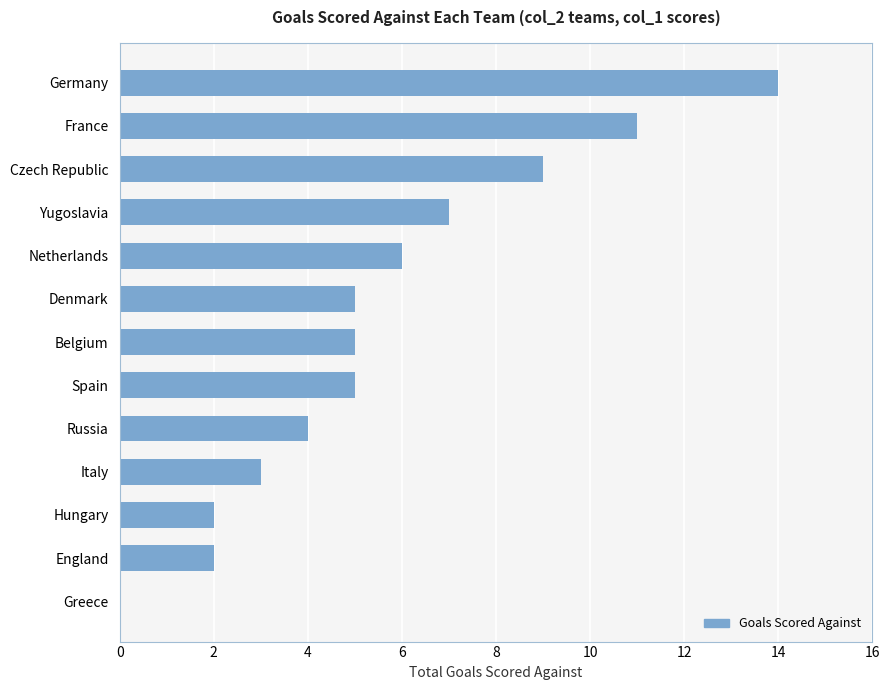

Which label corresponds to the largest value in the chart?

Germany